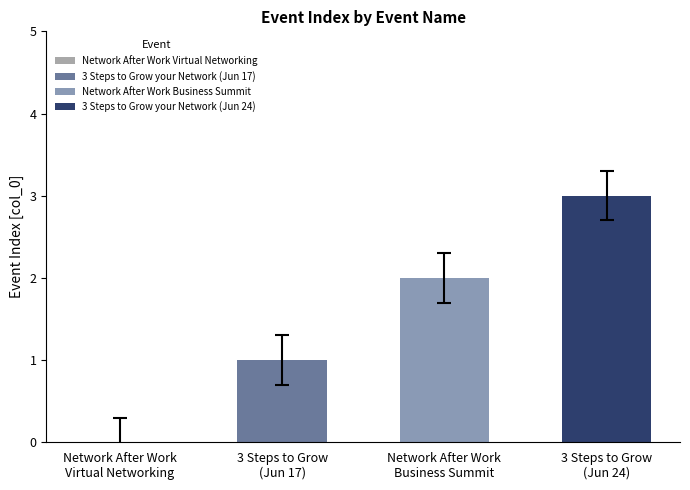

Approximately how many times larger is the value at 3 Steps to Grow your Network (Jun 24) compared to Network After Work Business Summit?

1.5